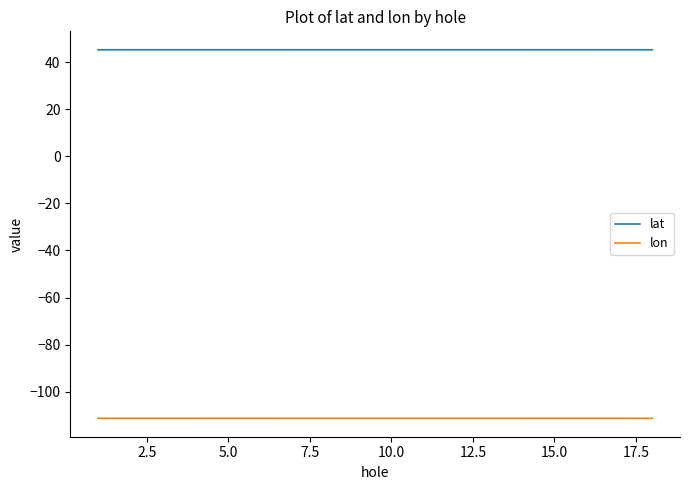

List the series in order of their peak value, highest first.

lat, lon